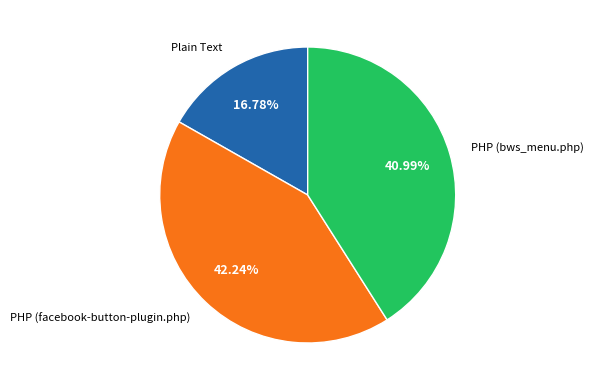

What percentage is NOT represented by PHP (facebook-button-plugin.php)?

57.8%